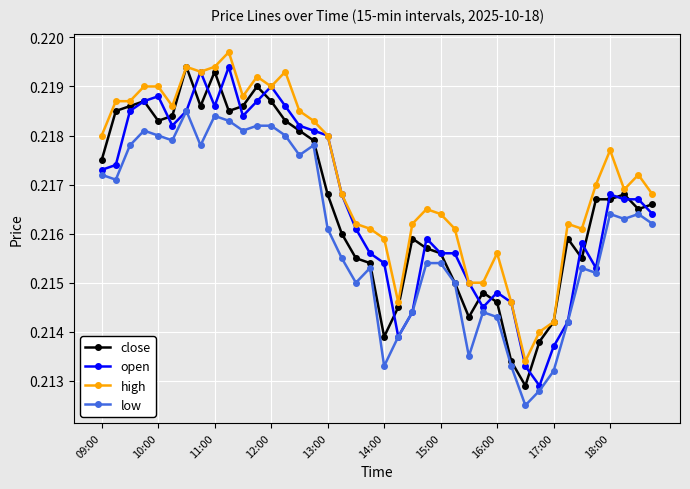

True or false: high has more than 2 interior local peaks.

True